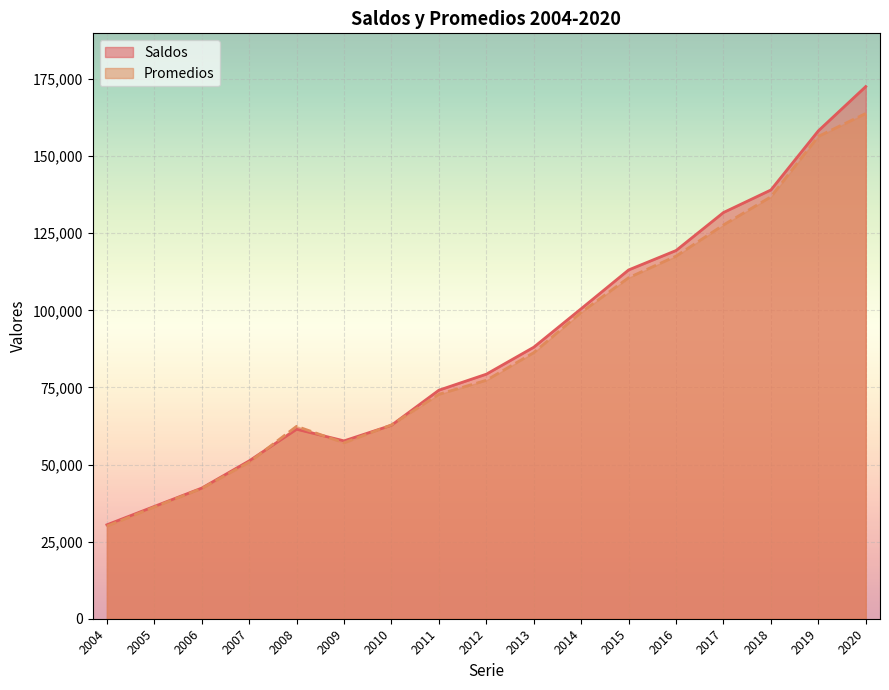

True or false: Saldos has a value of 79289 at 2012.

True